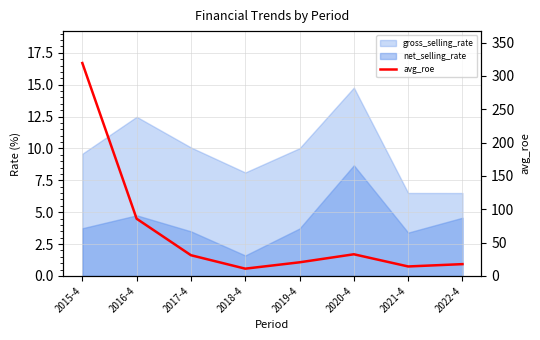

How many data points does each series have?

8